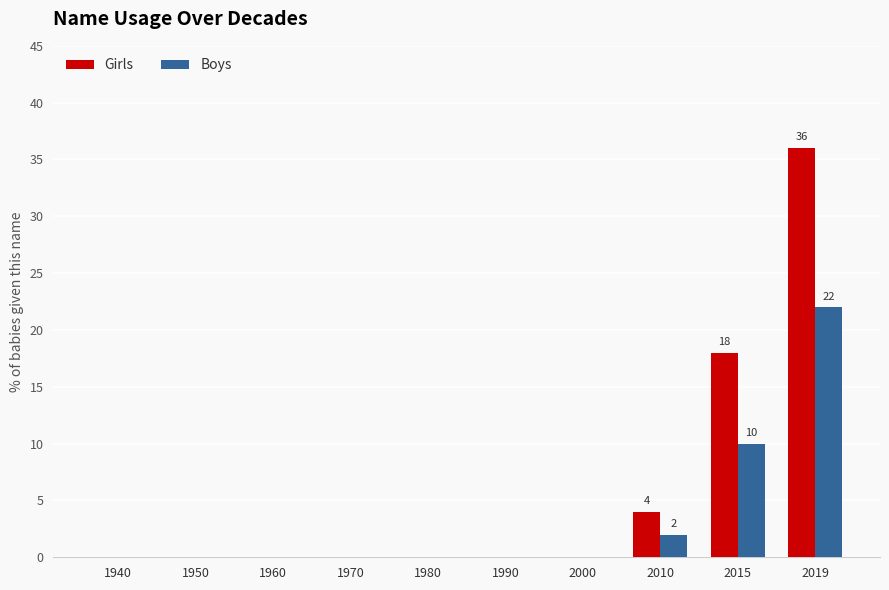

How many data points does each series have?

10